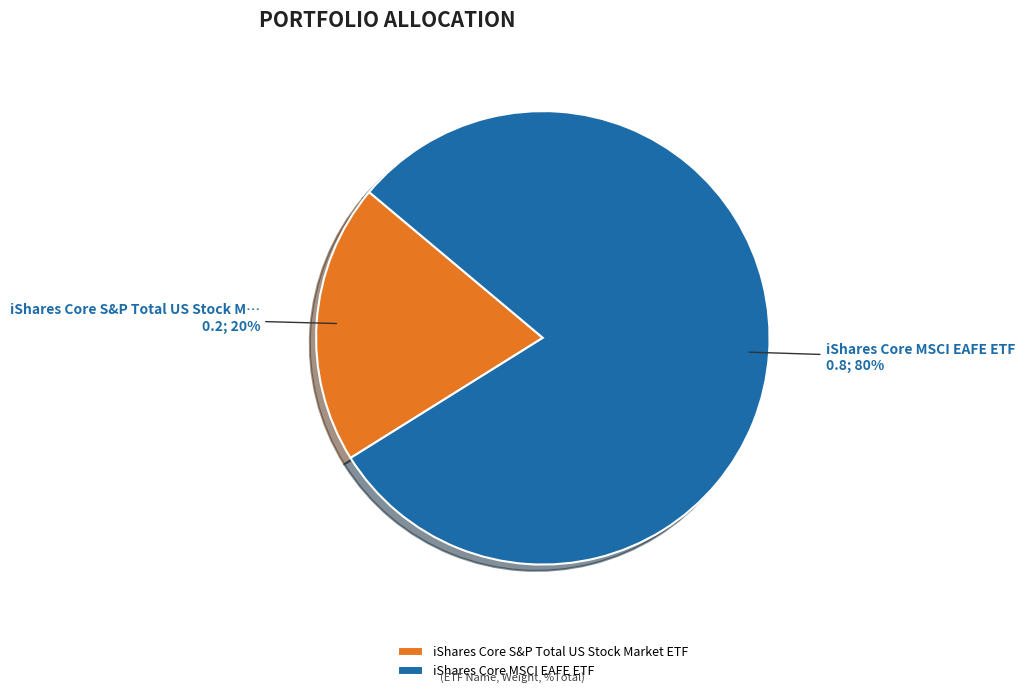

Count the number of slices in the pie.

2